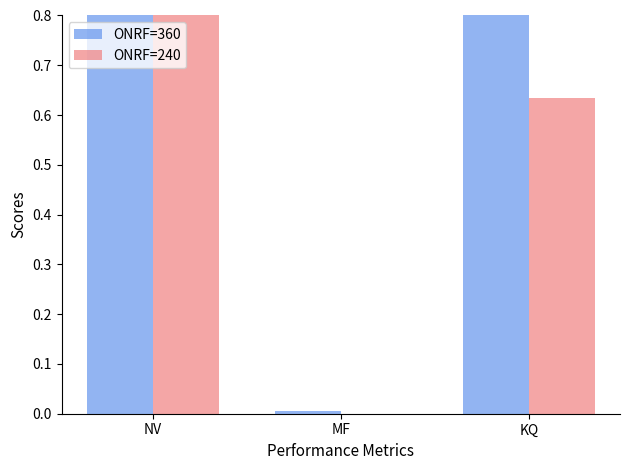

Reading left to right, what are all the values shown in this chart?

ONRF=360: NV=1.0	MF=0.0	KQ=1.0
ONRF=240: NV=1.0	MF=0.0	KQ=0.6